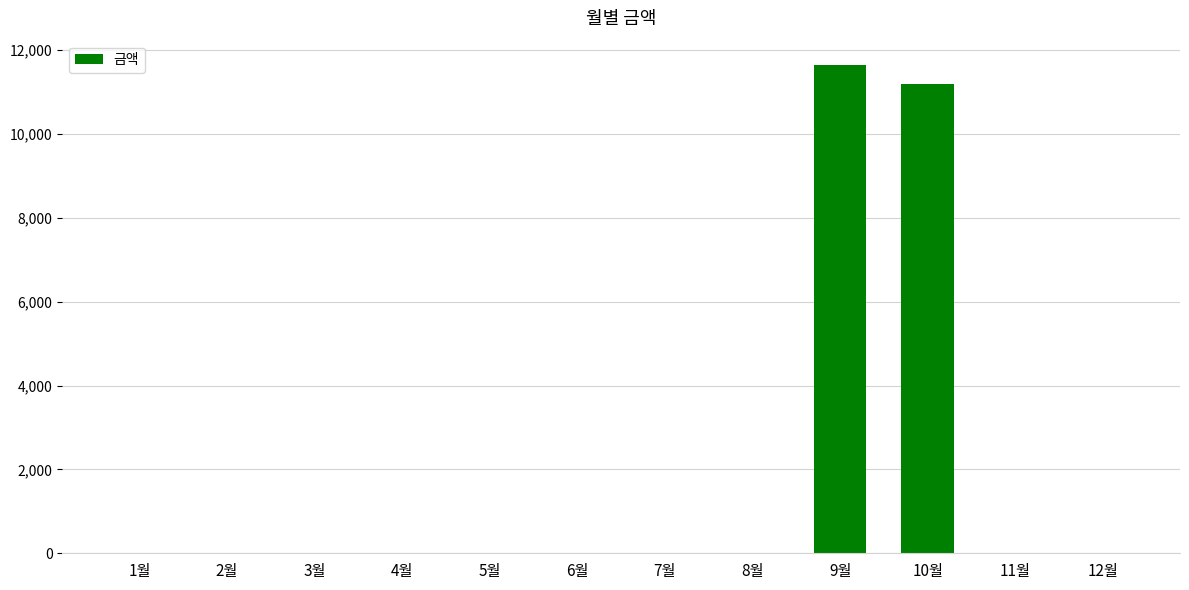

Reading right to left, list all the values displayed in this chart.

0	0	11200	11640	0	0	0	0	0	0	0	0